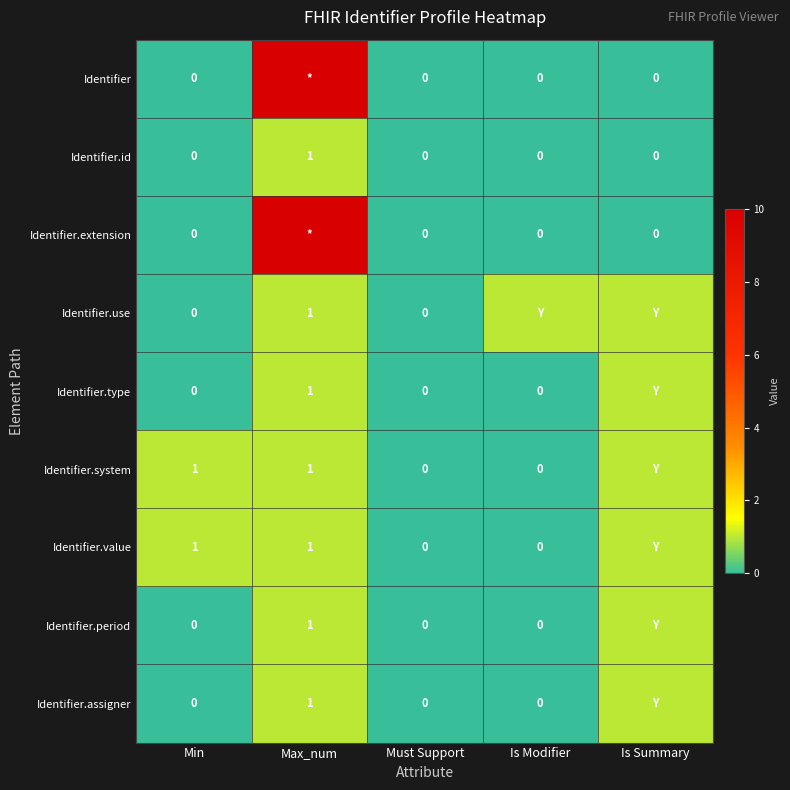

Is the value of Identifier.extension at Is Summary greater than the value of Identifier.value at Max_num?

No